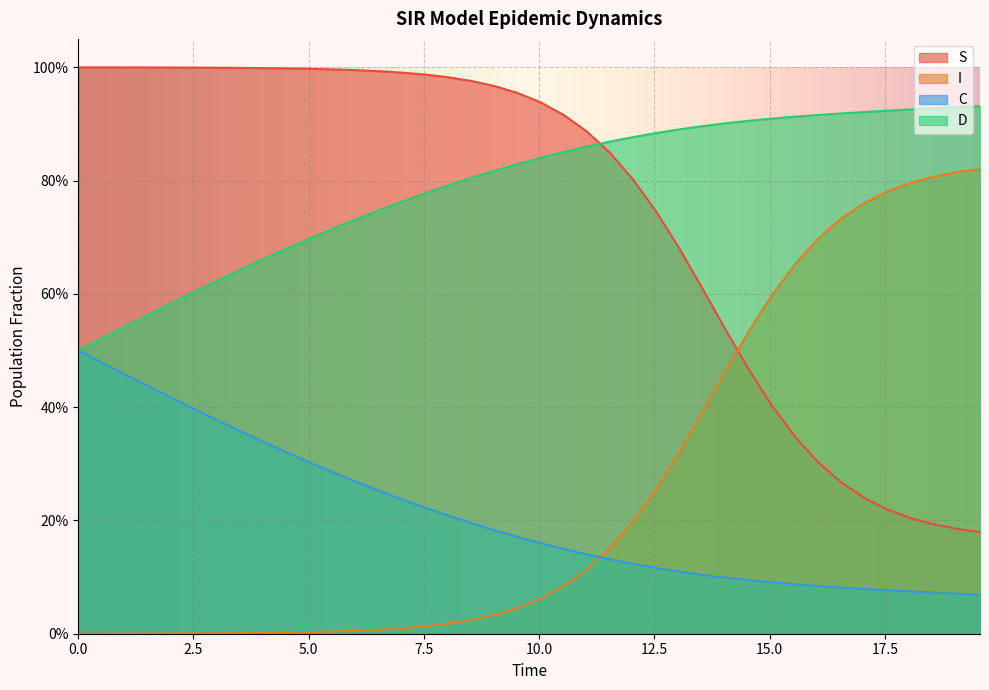

Which series ends up on top after the final intersection of C and I?

I